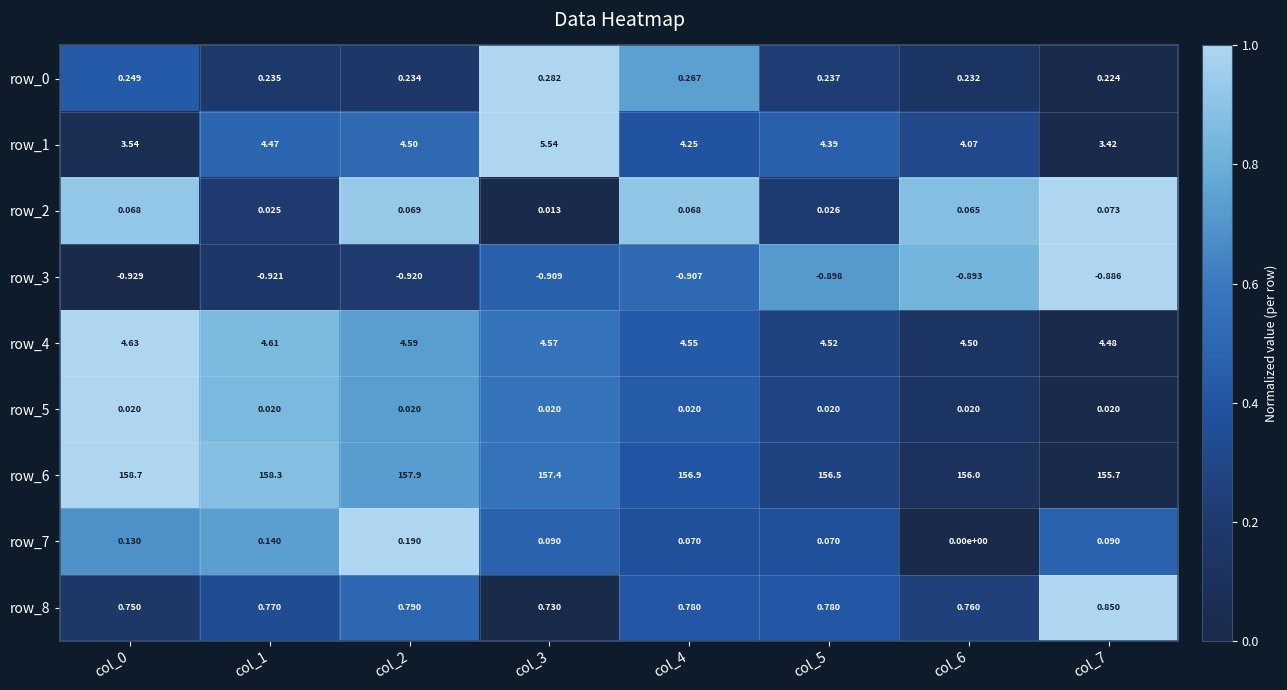

What is the total value across all series at col_0?

167.2